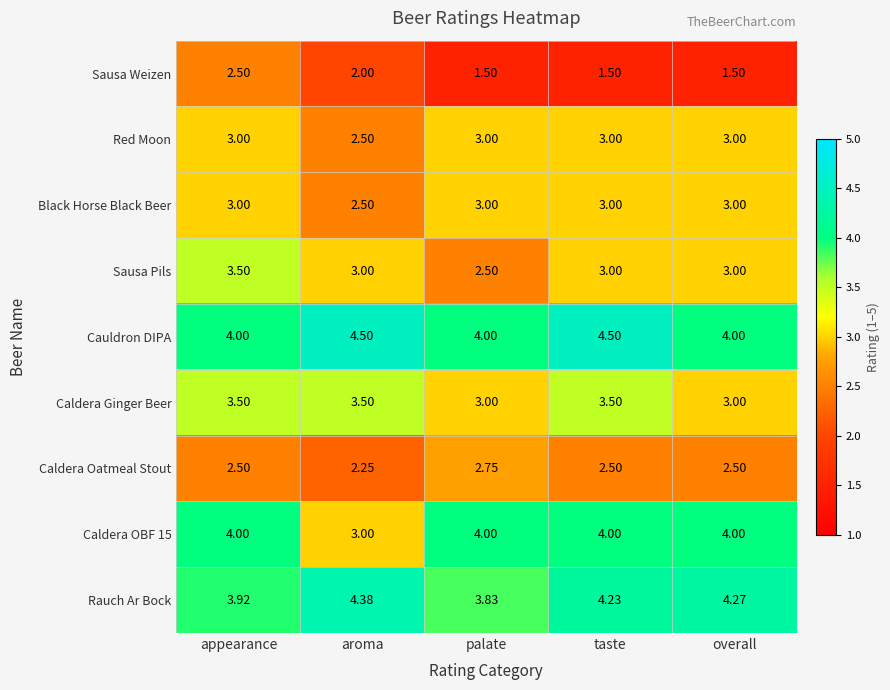

What is the smallest value displayed?

1.5